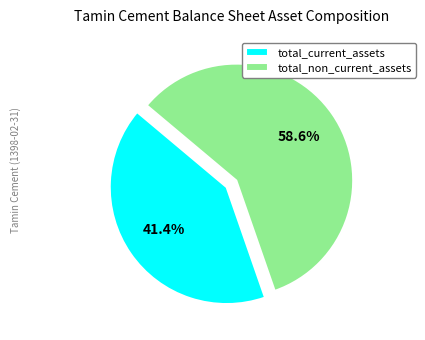

What portion of the pie excludes total_non_current_assets?

41.4%